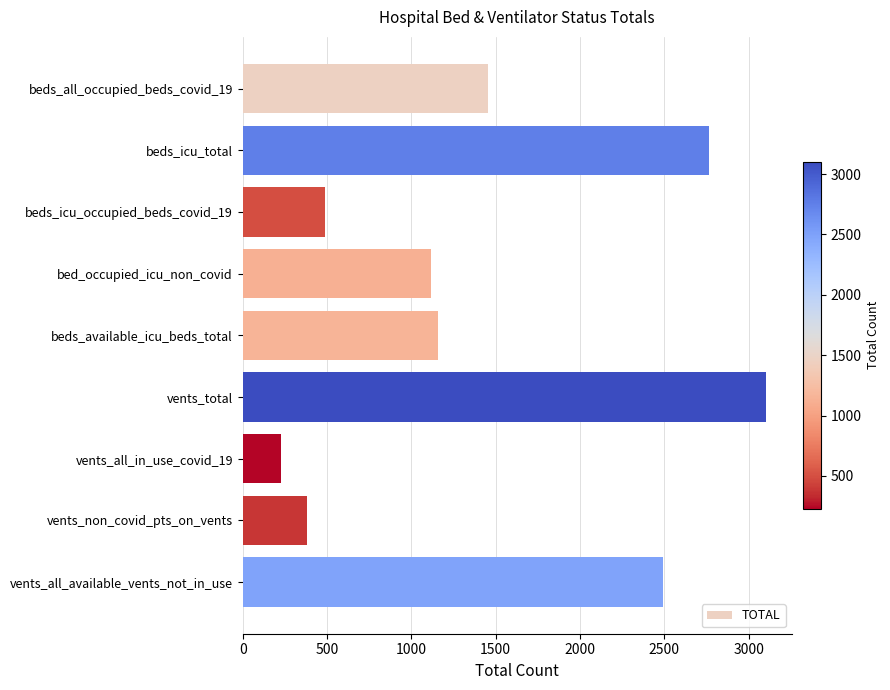

How many values are below 1159?

4